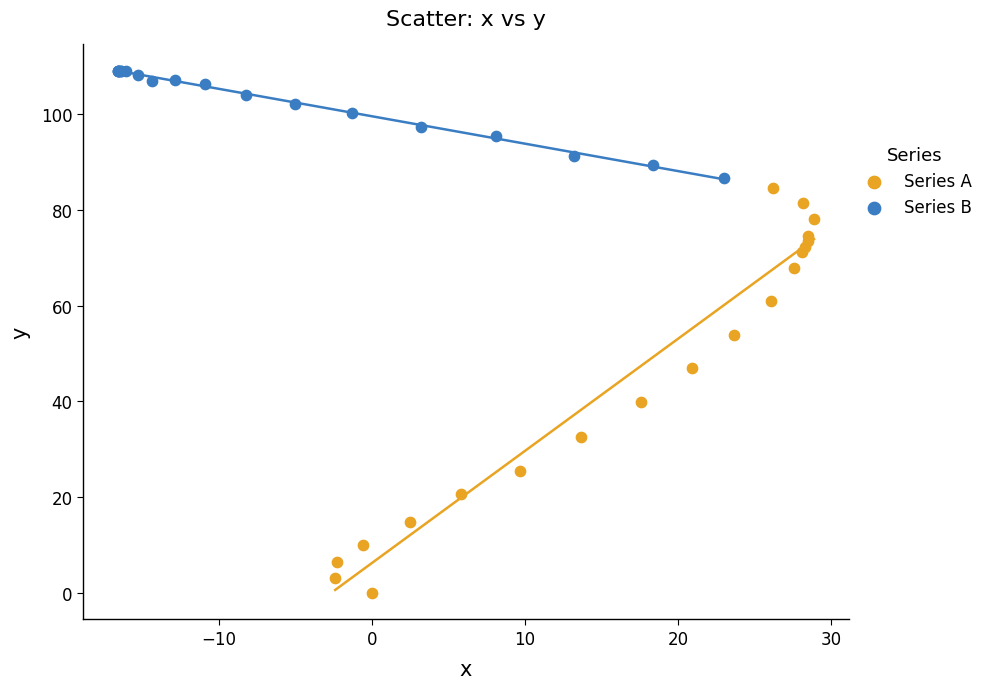

Which series contains the lowest Y value?

Series A